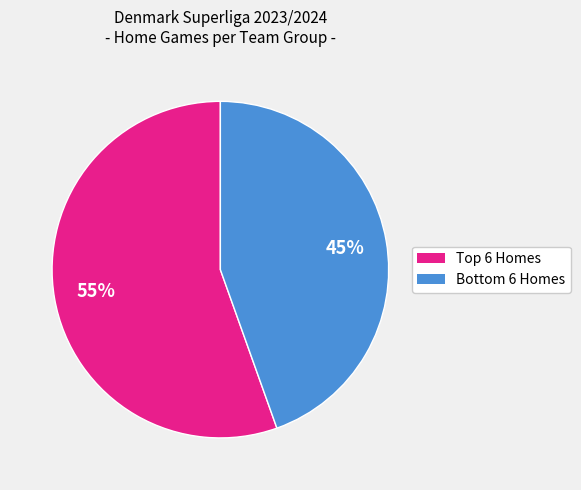

To the nearest percent, what is the average slice percentage?

50%